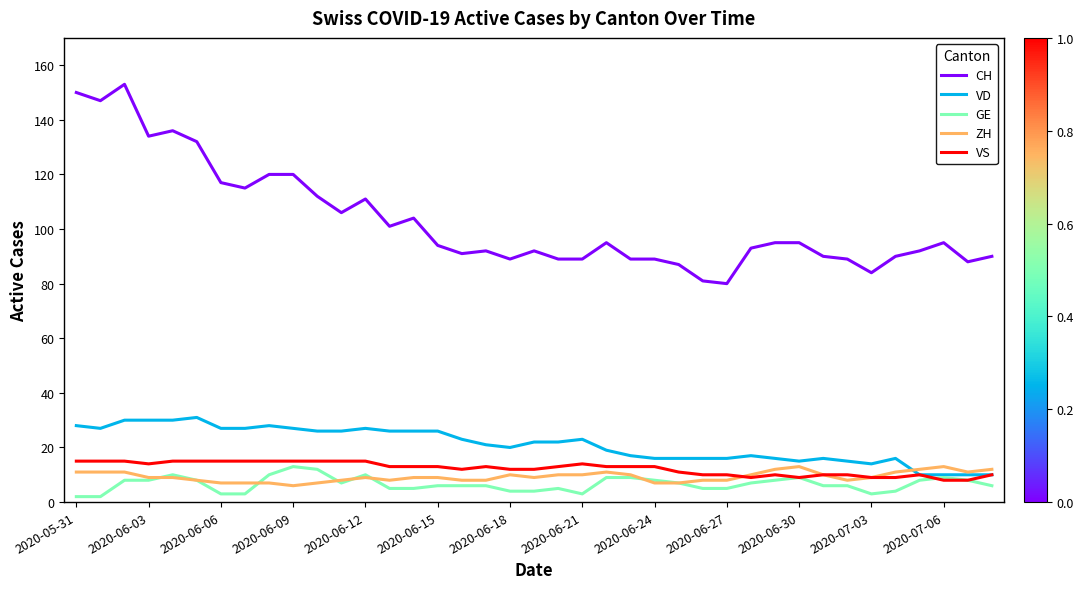

Reading left to right, list all the values displayed in this chart.

CH: 150	147	153	134	136	132	117	115	120	120	112	106	111	101	104	94	91	92	89	92	89	89	95	89	89	87	81	80	93	95	95	90	89	84	90	92	95	88	90
VD: 28	27	30	30	30	31	27	27	28	27	26	26	27	26	26	26	23	21	20	22	22	23	19	17	16	16	16	16	17	16	15	16	15	14	16	10	10	10	10
GE: 2	2	8	8	10	8	3	3	10	13	12	7	10	5	5	6	6	6	4	4	5	3	9	9	8	7	5	5	7	8	9	6	6	3	4	8	9	8	6
ZH: 11	11	11	9	9	8	7	7	7	6	7	8	9	8	9	9	8	8	10	9	10	10	11	10	7	7	8	8	10	12	13	10	8	9	11	12	13	11	12
VS: 15	15	15	14	15	15	15	15	15	15	15	15	15	13	13	13	12	13	12	12	13	14	13	13	13	11	10	10	9	10	9	10	10	9	9	10	8	8	10